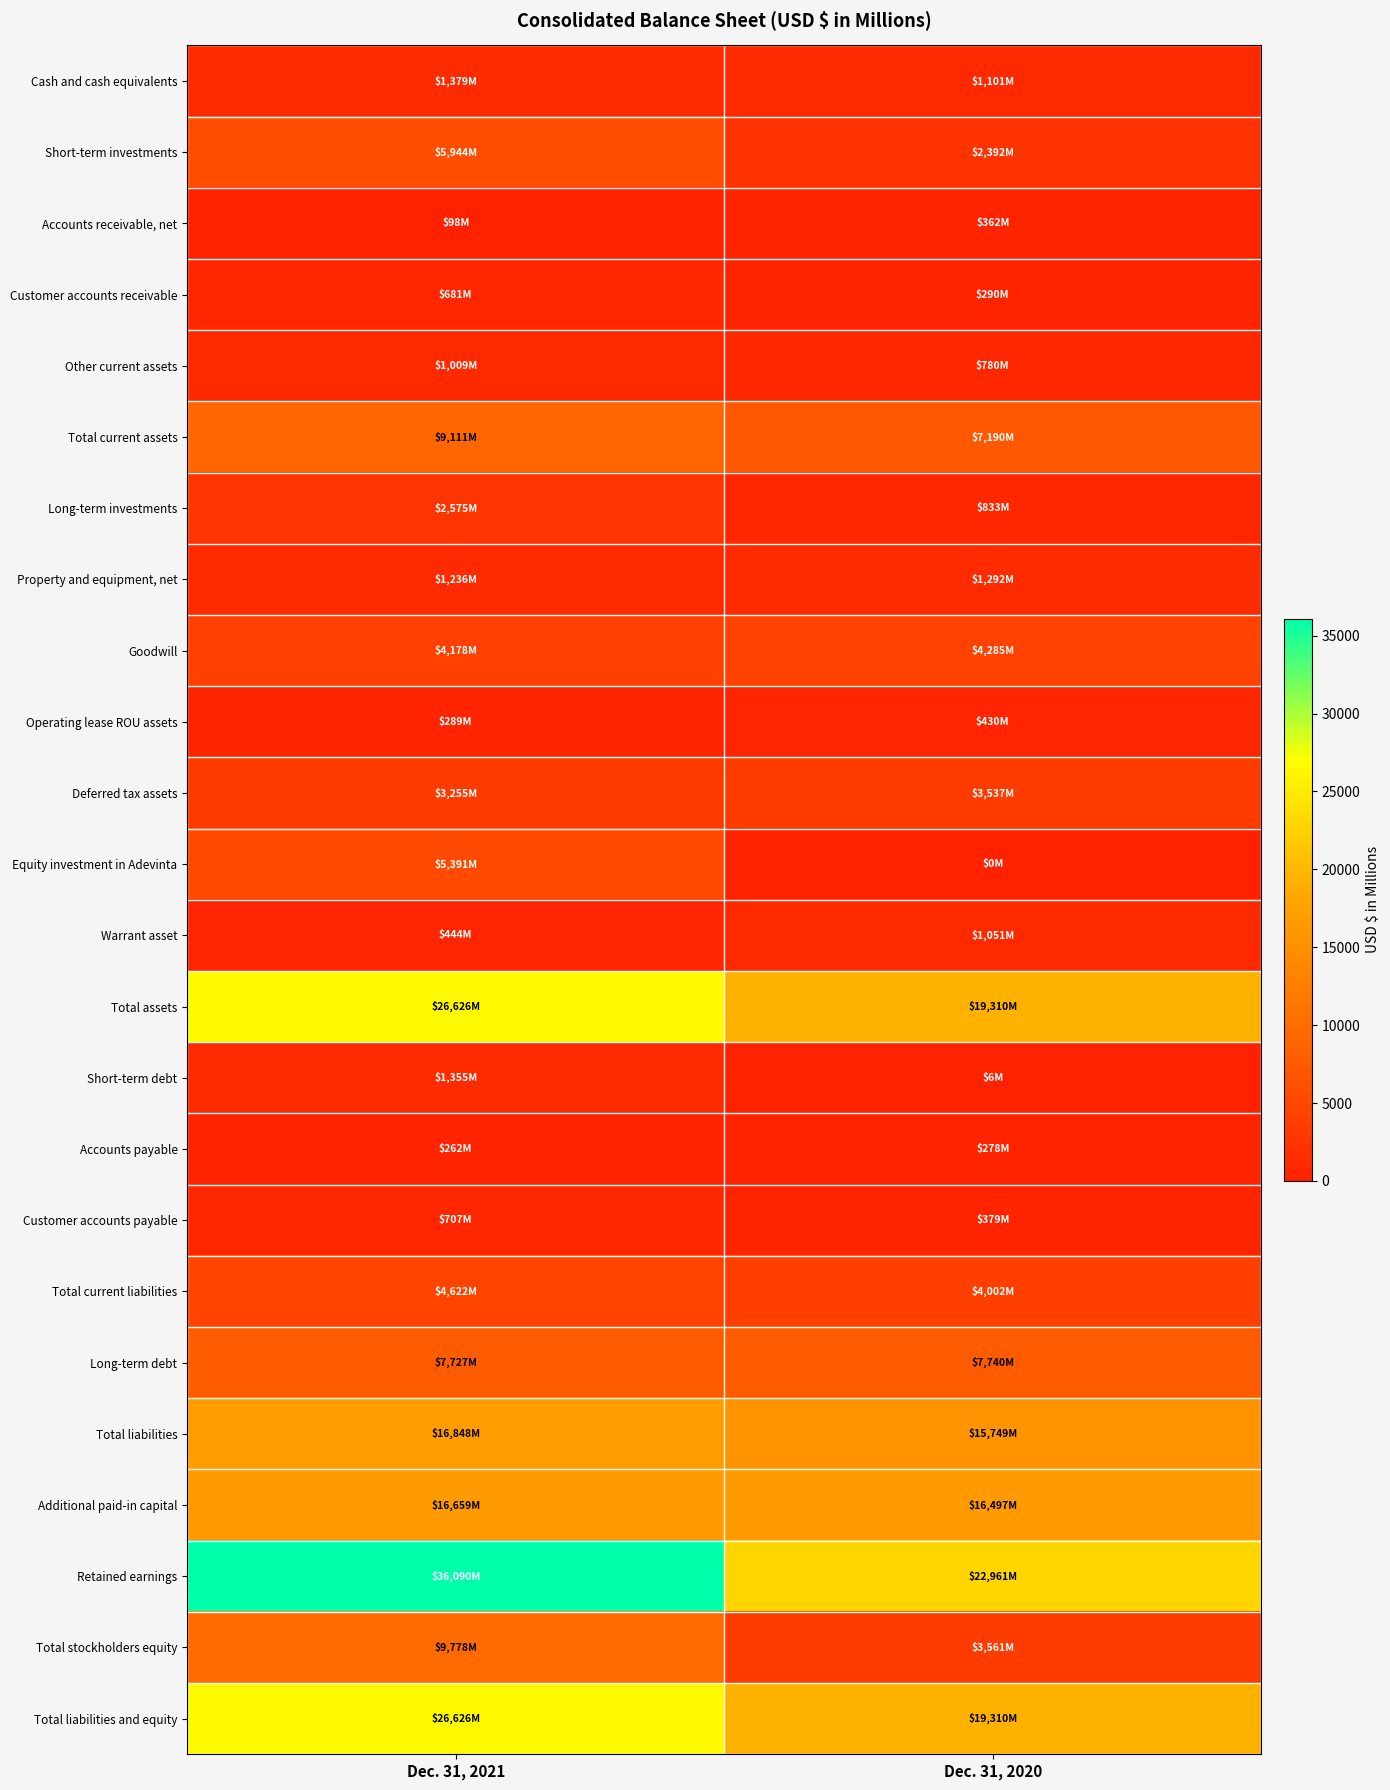

Reading right to left, extract all data points from this chart.

Cash and cash equivalents: Dec. 31, 2020=1101	Dec. 31, 2021=1379
Short-term investments: Dec. 31, 2020=2392	Dec. 31, 2021=5944
Accounts receivable, net: Dec. 31, 2020=362	Dec. 31, 2021=98
Customer accounts receivable: Dec. 31, 2020=290	Dec. 31, 2021=681
Other current assets: Dec. 31, 2020=780	Dec. 31, 2021=1009
Total current assets: Dec. 31, 2020=7190	Dec. 31, 2021=9111
Long-term investments: Dec. 31, 2020=833	Dec. 31, 2021=2575
Property and equipment, net: Dec. 31, 2020=1292	Dec. 31, 2021=1236
Goodwill: Dec. 31, 2020=4285	Dec. 31, 2021=4178
Operating lease ROU assets: Dec. 31, 2020=430	Dec. 31, 2021=289
Deferred tax assets: Dec. 31, 2020=3537	Dec. 31, 2021=3255
Equity investment in Adevinta: Dec. 31, 2020=0	Dec. 31, 2021=5391
Warrant asset: Dec. 31, 2020=1051	Dec. 31, 2021=444
Total assets: Dec. 31, 2020=19310	Dec. 31, 2021=26626
Short-term debt: Dec. 31, 2020=6	Dec. 31, 2021=1355
Accounts payable: Dec. 31, 2020=278	Dec. 31, 2021=262
Customer accounts payable: Dec. 31, 2020=379	Dec. 31, 2021=707
Total current liabilities: Dec. 31, 2020=4002	Dec. 31, 2021=4622
Long-term debt: Dec. 31, 2020=7740	Dec. 31, 2021=7727
Total liabilities: Dec. 31, 2020=15749	Dec. 31, 2021=16848
Additional paid-in capital: Dec. 31, 2020=16497	Dec. 31, 2021=16659
Retained earnings: Dec. 31, 2020=22961	Dec. 31, 2021=36090
Total stockholders equity: Dec. 31, 2020=3561	Dec. 31, 2021=9778
Total liabilities and equity: Dec. 31, 2020=19310	Dec. 31, 2021=26626